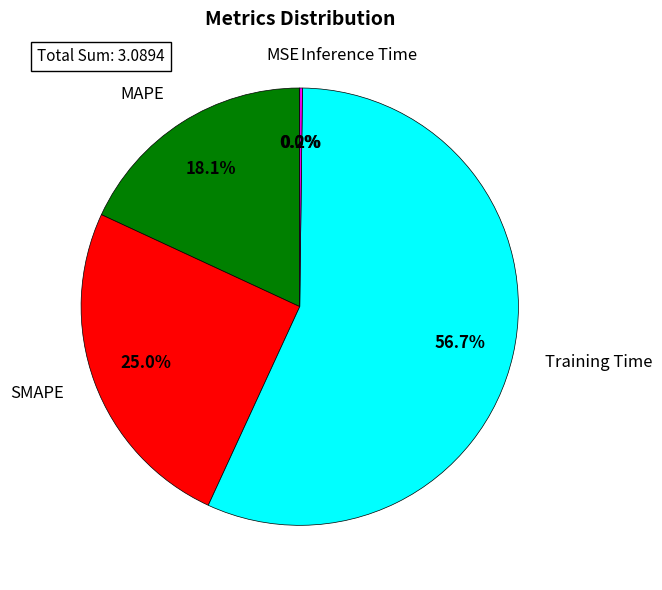

What percentage is NOT represented by Training Time?

43.3%